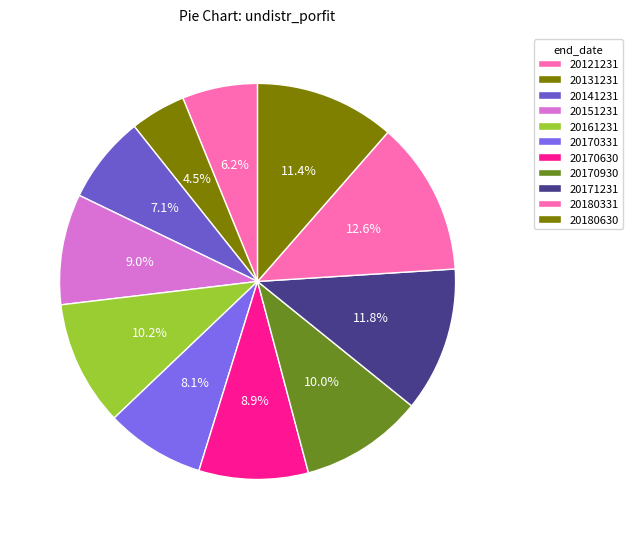

Is 20141231 the majority of the pie?

No